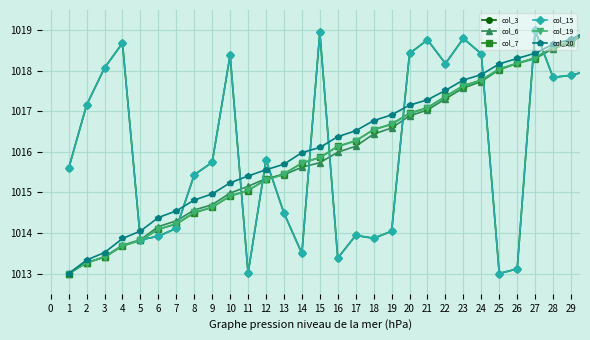

Is this an area chart (filled region under the line)?

No